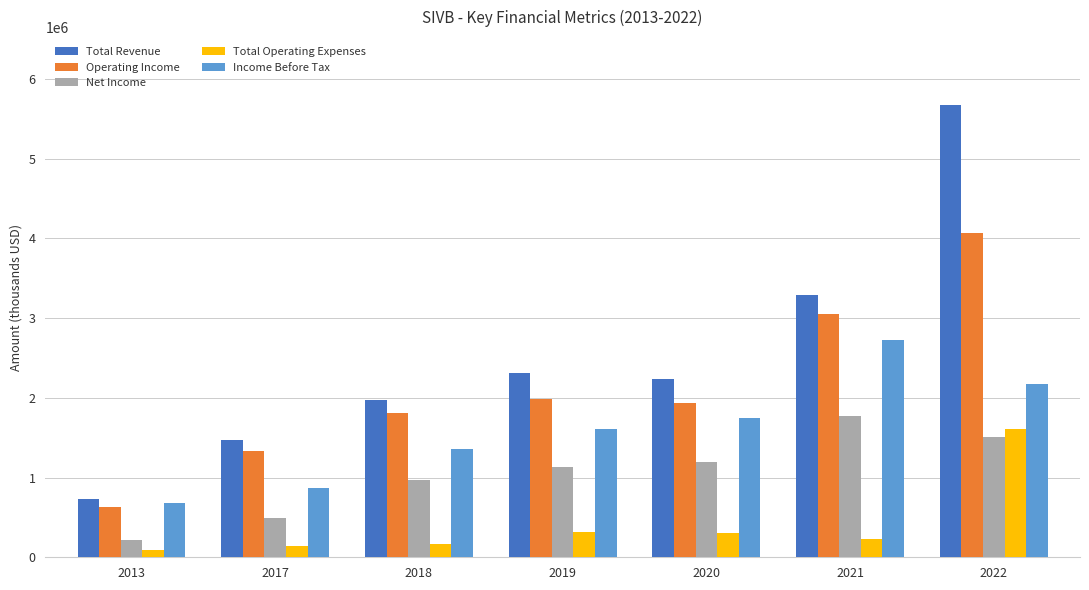

How many series are shown in this chart?

5